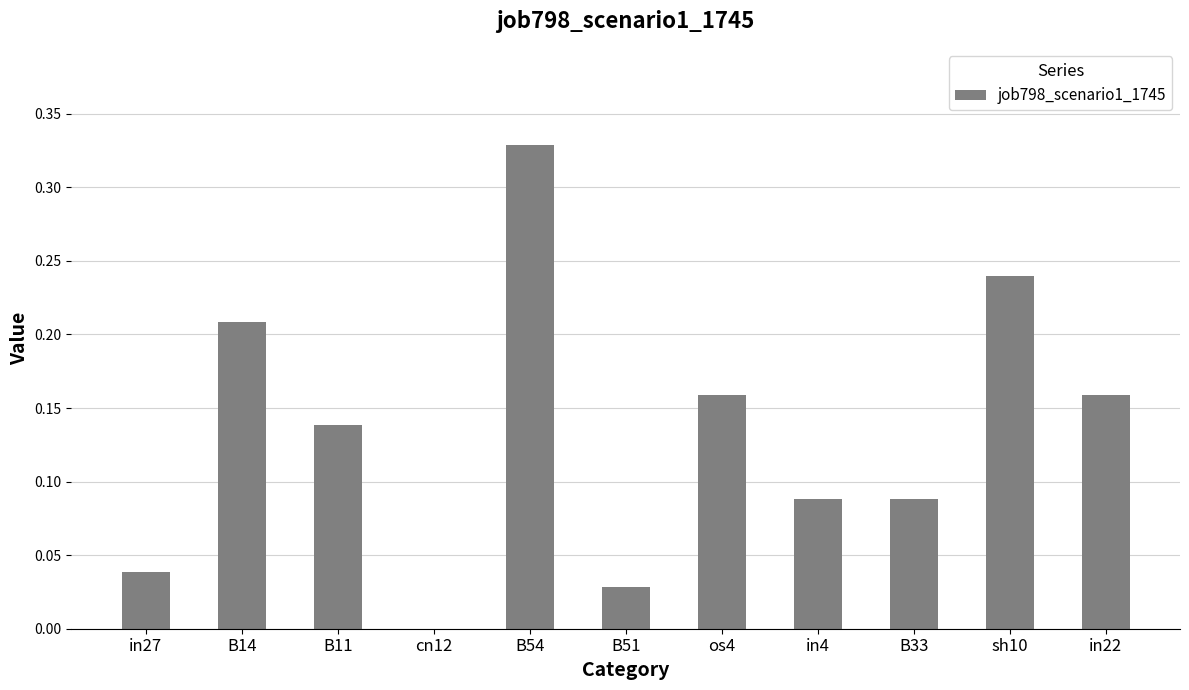

What is the sum of all values?

1.5